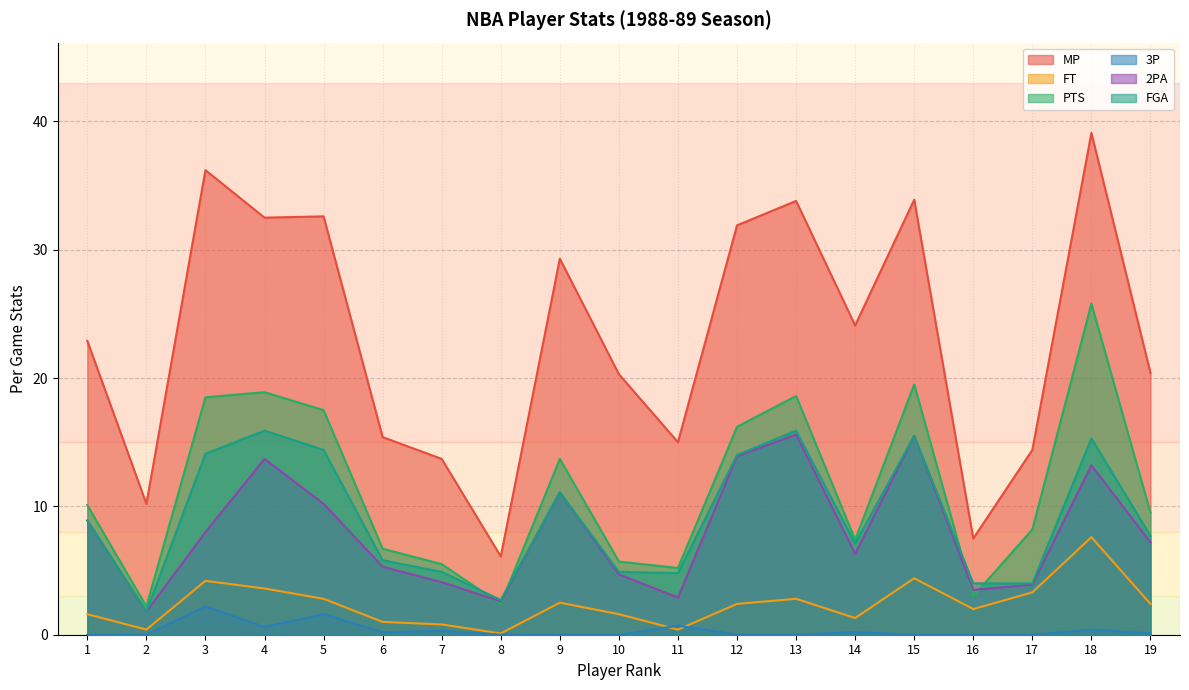

Reading left to right, transcribe all the data shown in this chart.

MP: 22.9	10.2	36.2	32.5	32.6	15.4	13.7	6.1	29.3	20.3	15.0	31.9	33.8	24.1	33.9	7.5	14.4	39.1	20.4
FT: 1.6	0.4	4.2	3.6	2.8	1.0	0.8	0.1	2.5	1.6	0.4	2.4	2.8	1.3	4.4	2.0	3.3	7.6	2.4
PTS: 10.1	2.2	18.5	18.9	17.5	6.7	5.5	2.4	13.7	5.7	5.2	16.2	18.6	7.4	19.5	3.0	8.2	25.8	9.5
3P: 0.0	0.0	2.2	0.6	1.6	0.2	0.3	0.0	0.0	0.0	0.7	0.0	0.0	0.2	0.0	0.0	0.0	0.4	0.1
2PA: 8.9	1.8	8.0	13.7	10.2	5.3	4.1	2.6	11.1	4.7	2.9	13.9	15.6	6.3	15.5	3.5	3.9	13.2	7.2
FGA: 8.9	1.8	14.1	15.9	14.4	5.8	4.9	2.7	11.1	4.9	4.8	14.0	15.9	7.1	15.5	4.0	4.0	15.3	7.7